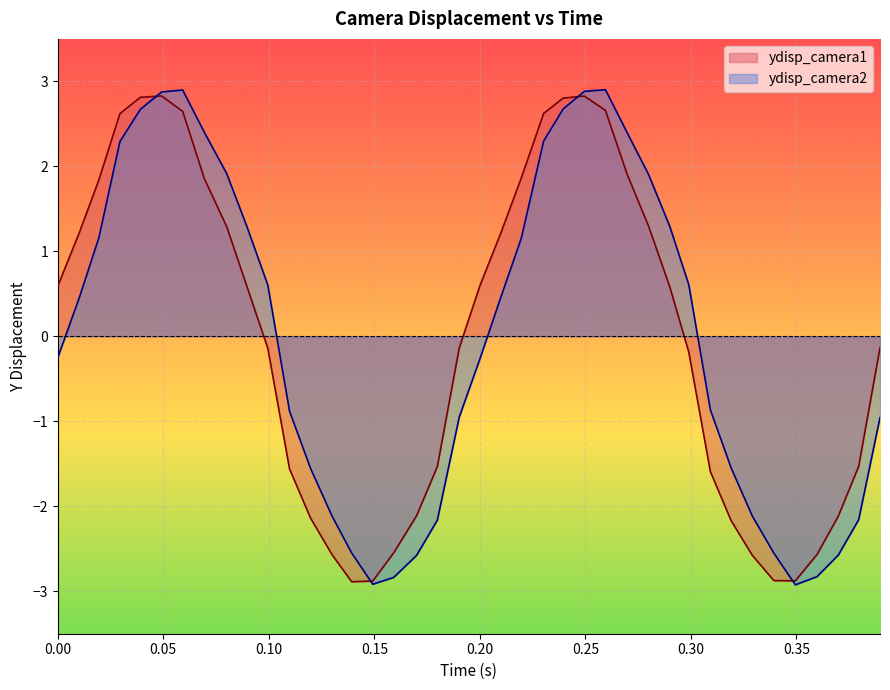

How many values in ydisp_camera2 are above zero?

20